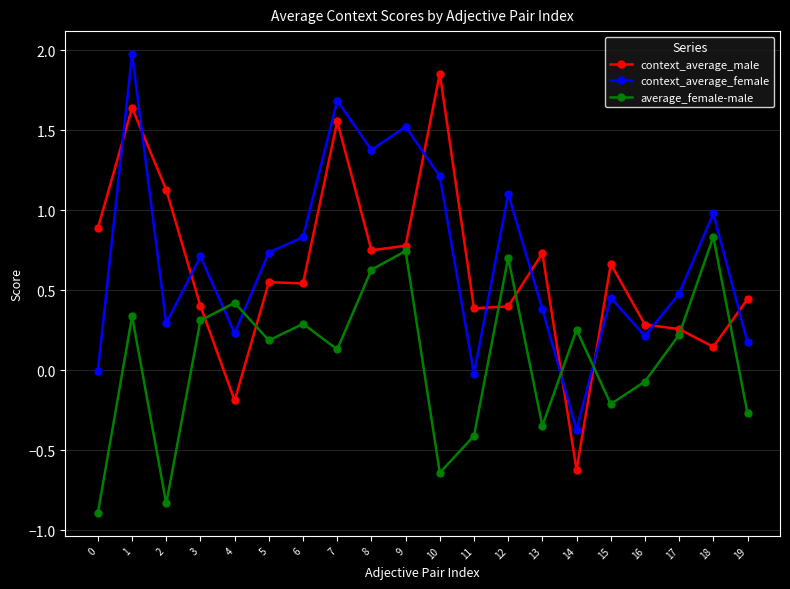

Which series has the largest total across all categories?

context_average_female